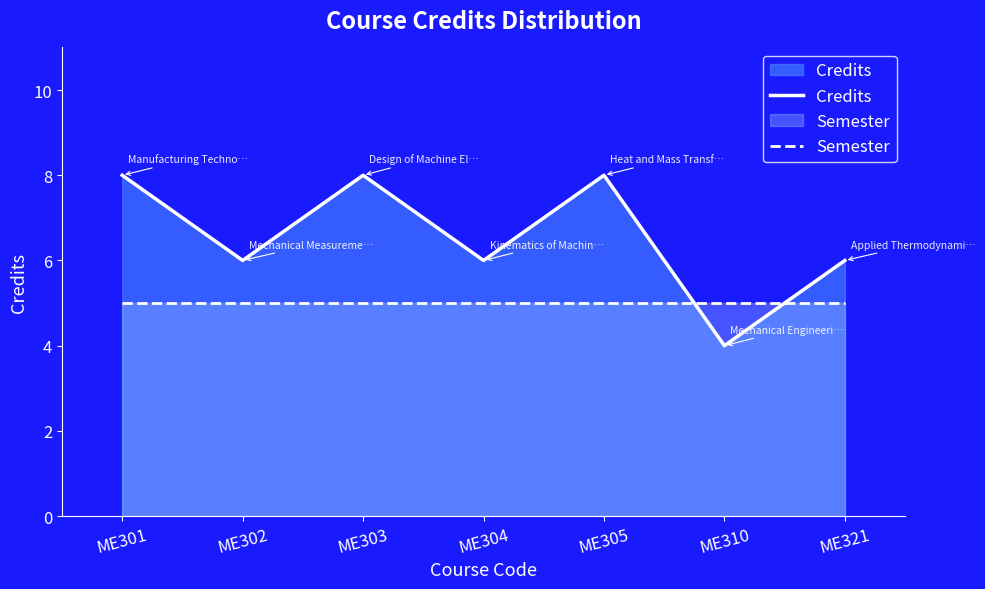

What are all the series names shown in the legend?

Credits, Semester